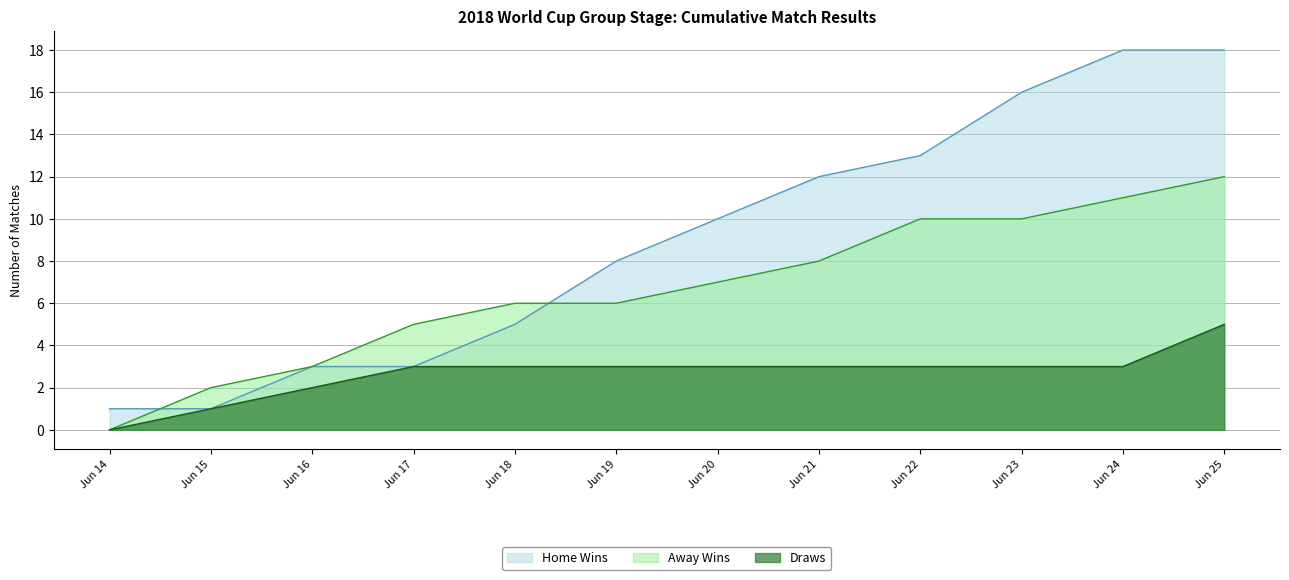

True or false: Draws and Home Wins intersect in this chart.

False